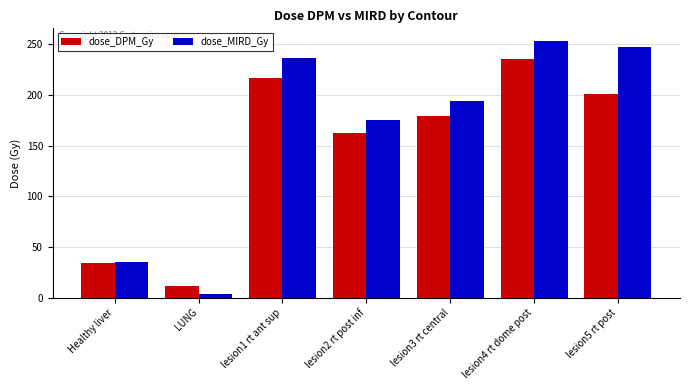

At lesion3 rt central, list the series in order from largest to smallest.

dose_MIRD_Gy, dose_DPM_Gy